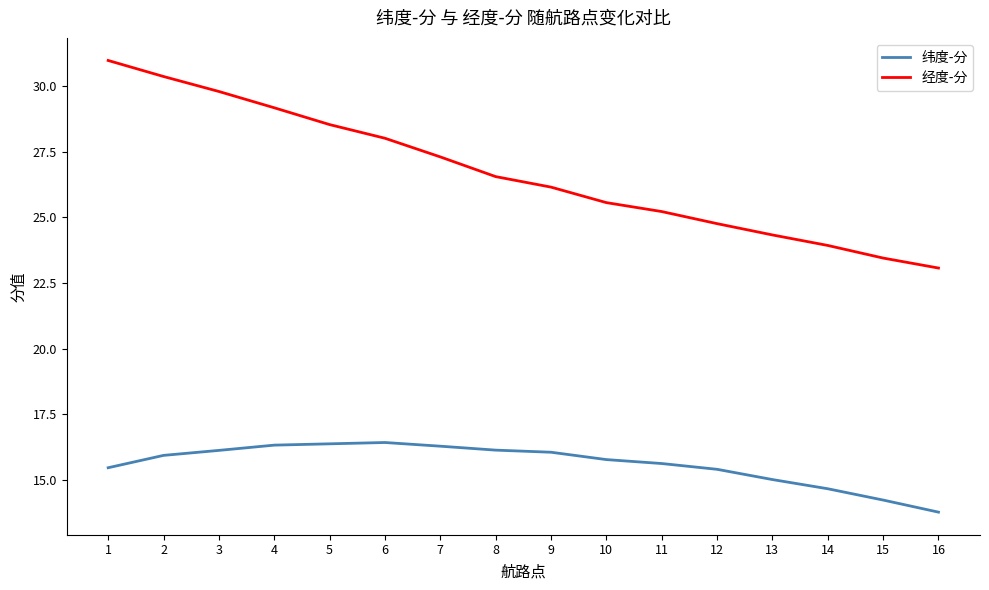

How many lines are shown in the chart?

2